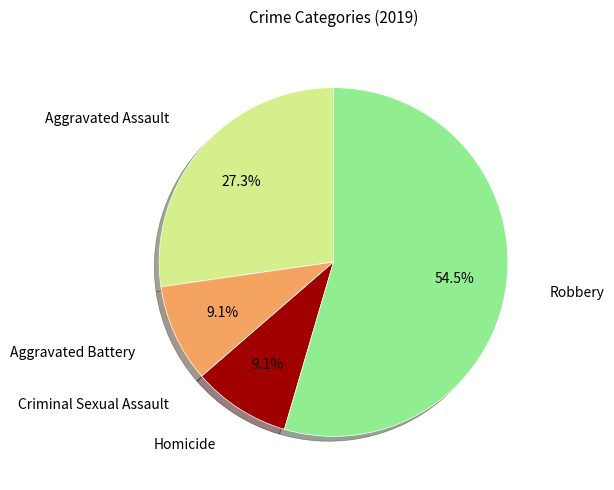

Does any single category account for the majority?

Yes